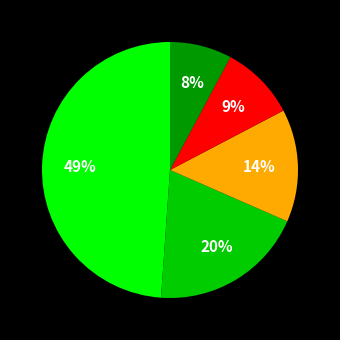

To the nearest percent, what is the difference between the largest and smallest slice percentages?

41%